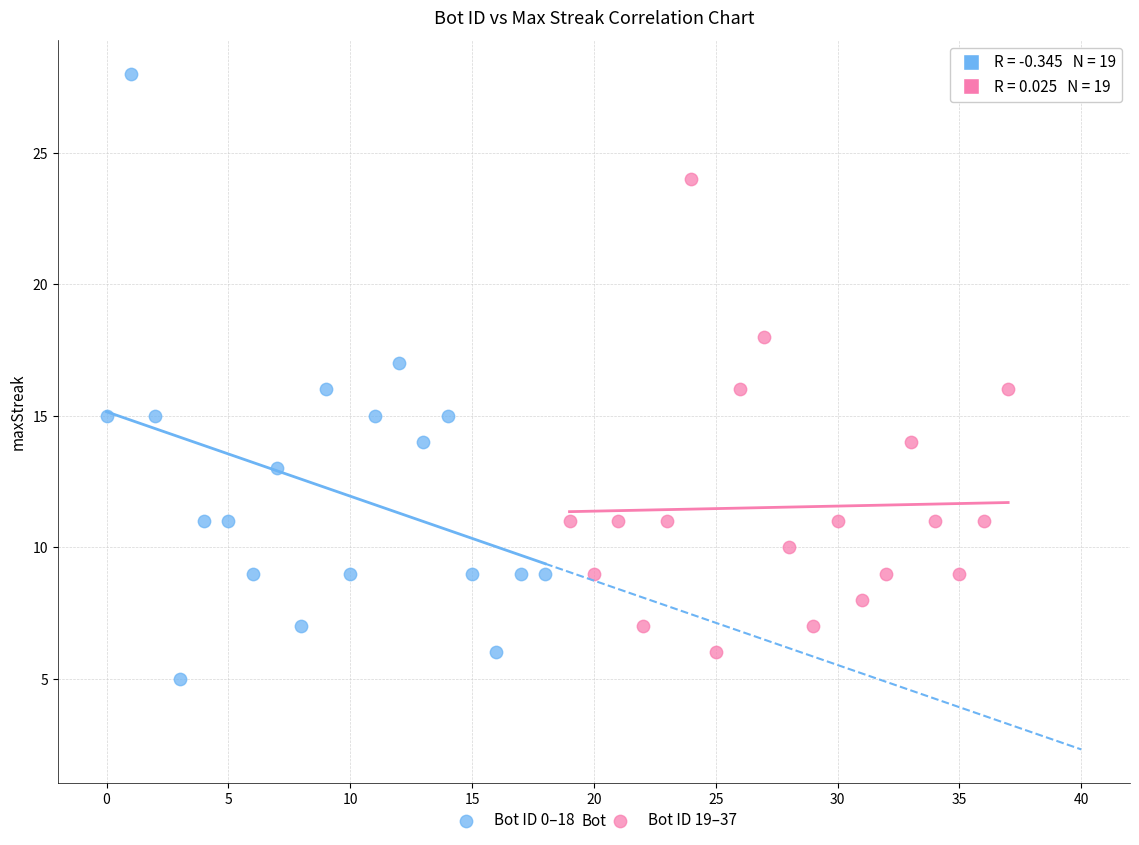

Which series has the largest Y range (max minus min)?

Bot ID 0–18